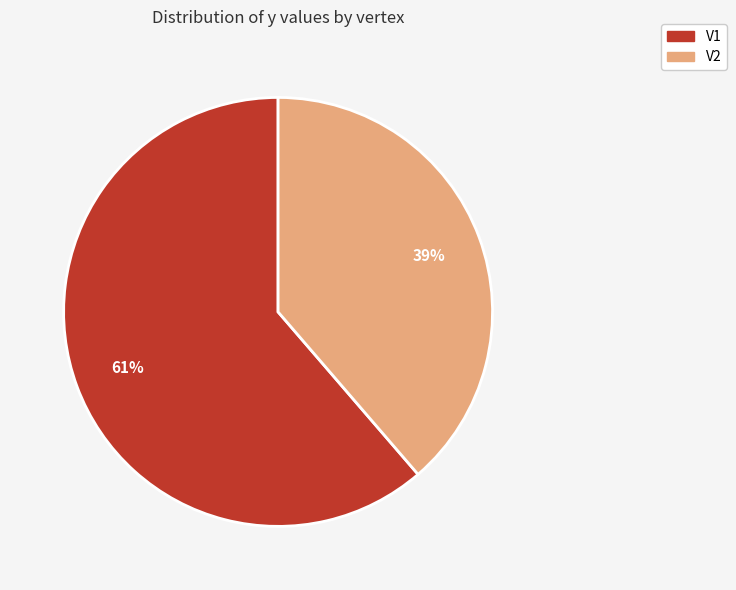

True or false: V1 accounts for 48% of the total.

False